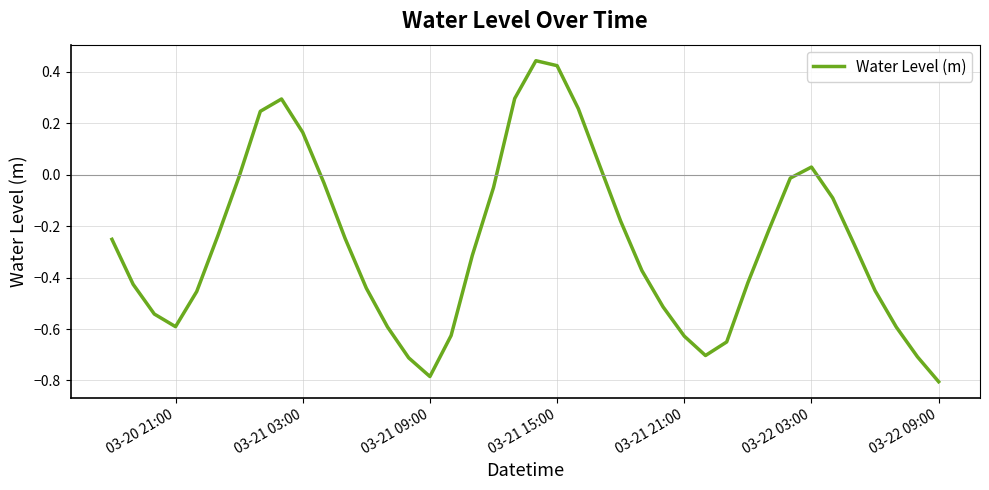

What is the difference between the maximum and minimum values?

1.2